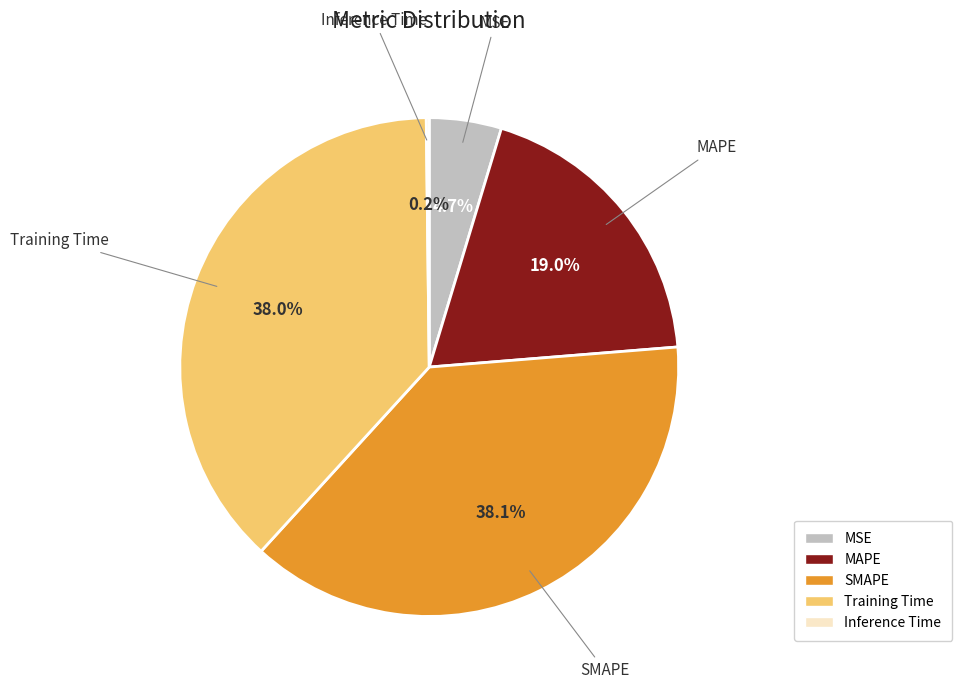

Does any single category account for the majority?

No